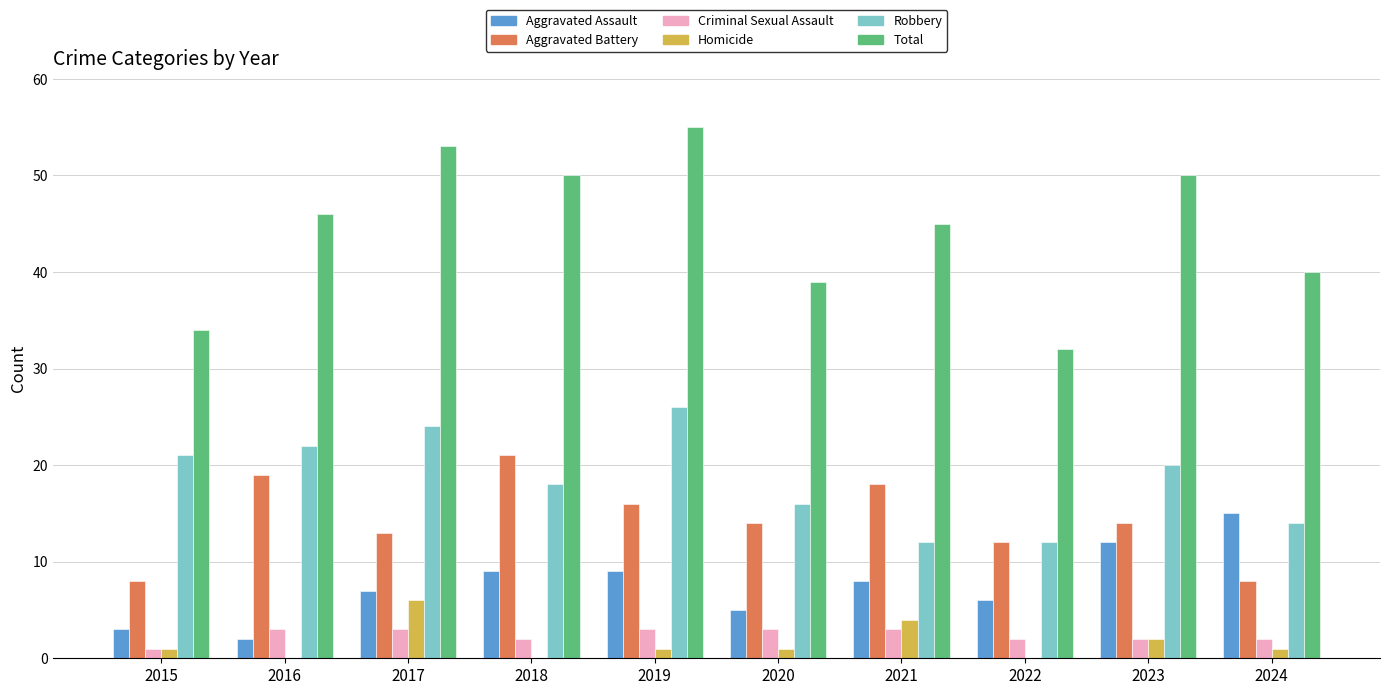

What is the maximum value shown in the chart?

55